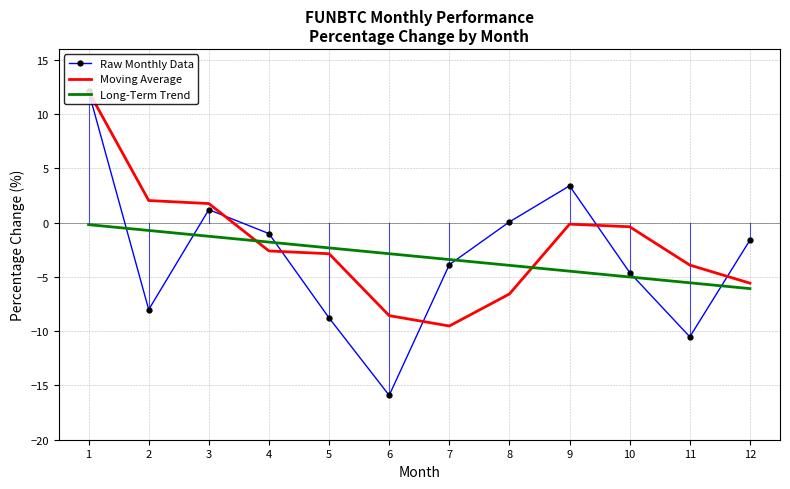

Which series has the widest spread of values?

Raw Monthly Data